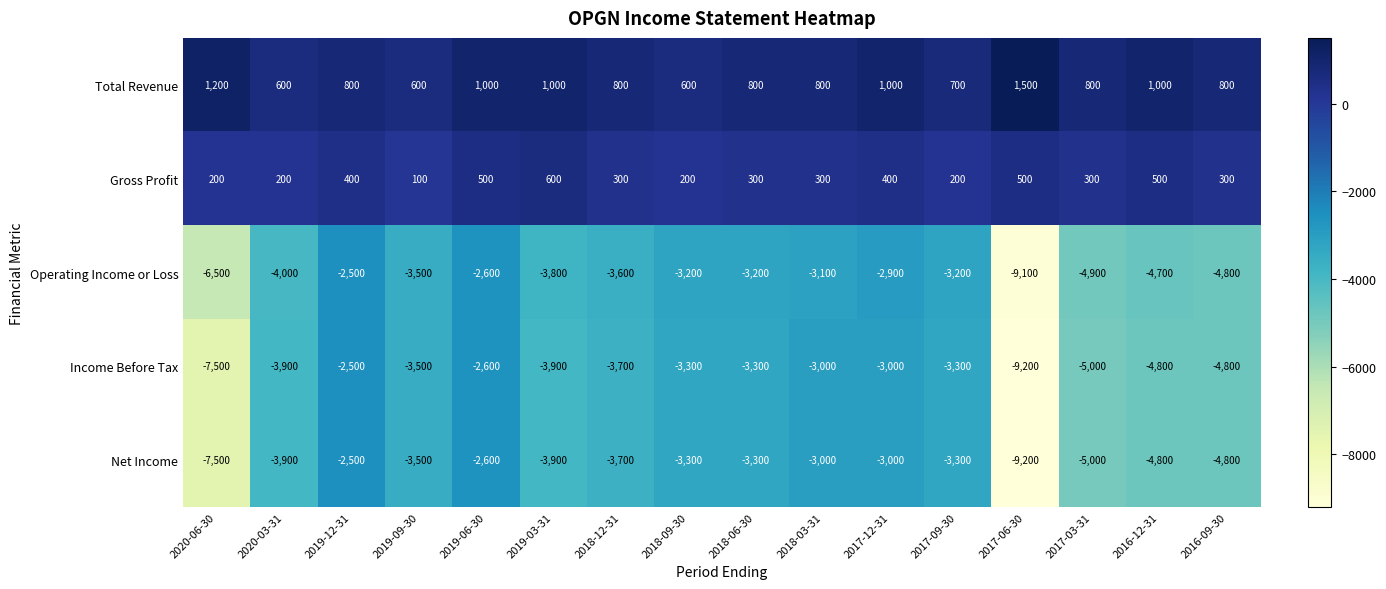

At which category does the chart reach its minimum across all series?

2017-06-30